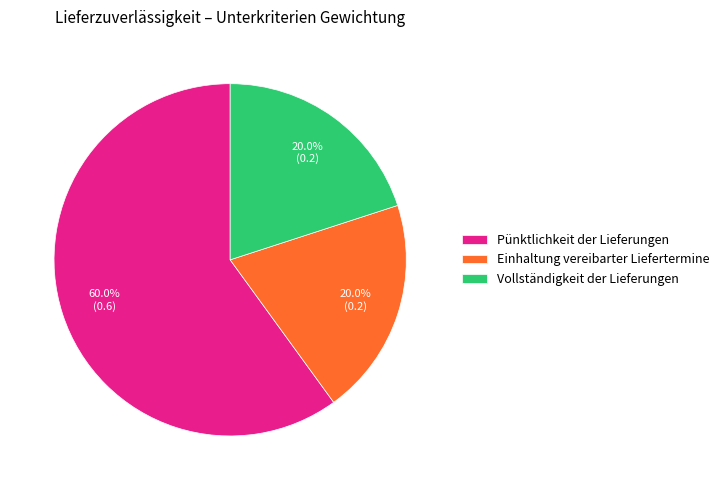

Combined, what portion of the pie is Vollständigkeit der Lieferungen and Einhaltung vereibarter Liefertermine?

40.0%